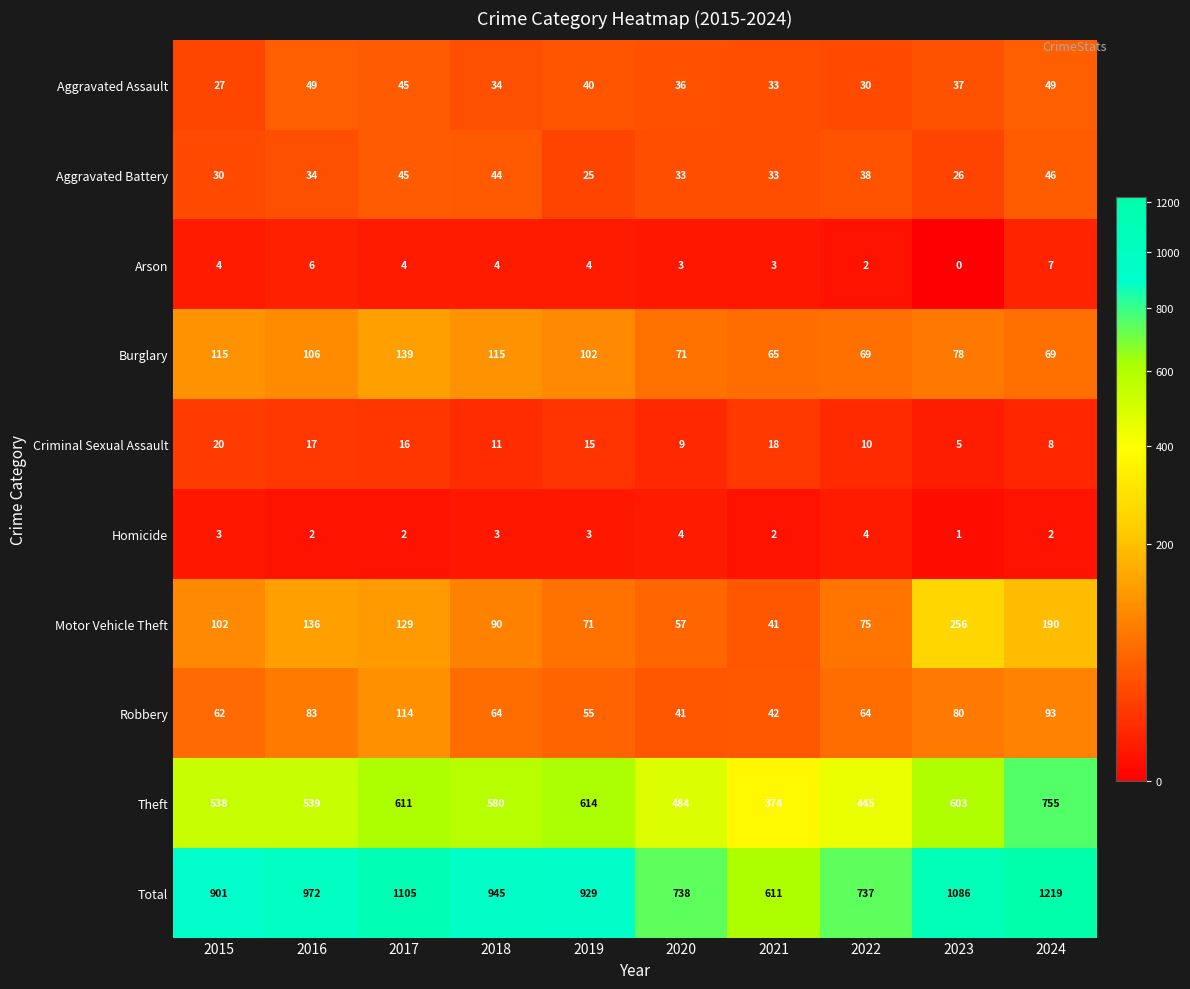

Which category has the highest value across all series?

2024